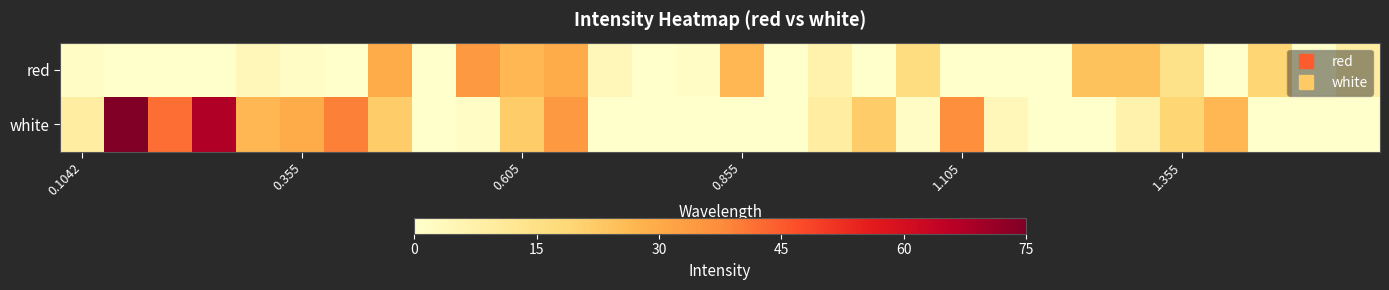

Which series has the largest total across all categories?

white